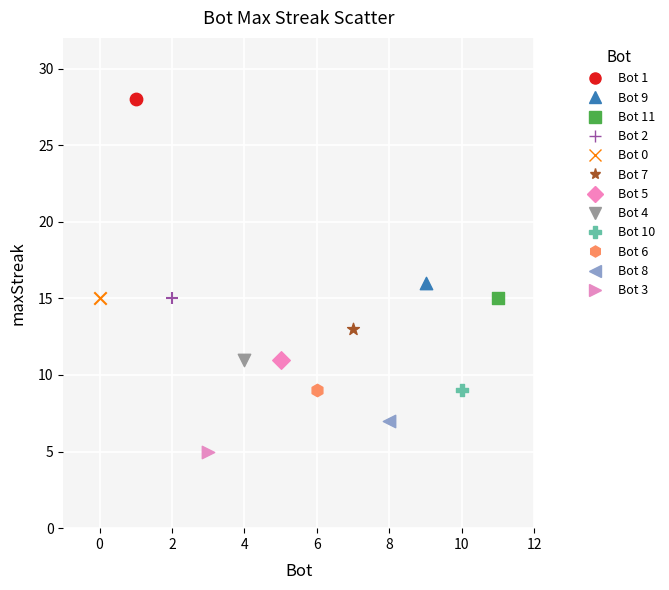

What are all the series names shown in the legend?

Bot 1, Bot 9, Bot 11, Bot 2, Bot 0, Bot 7, Bot 5, Bot 4, Bot 10, Bot 6, Bot 8, Bot 3